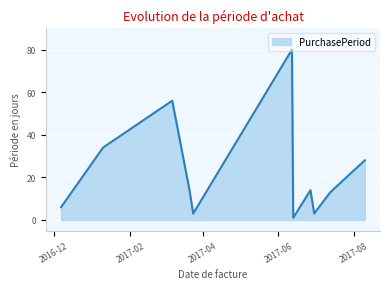

What is the difference between the maximum and minimum values?

79